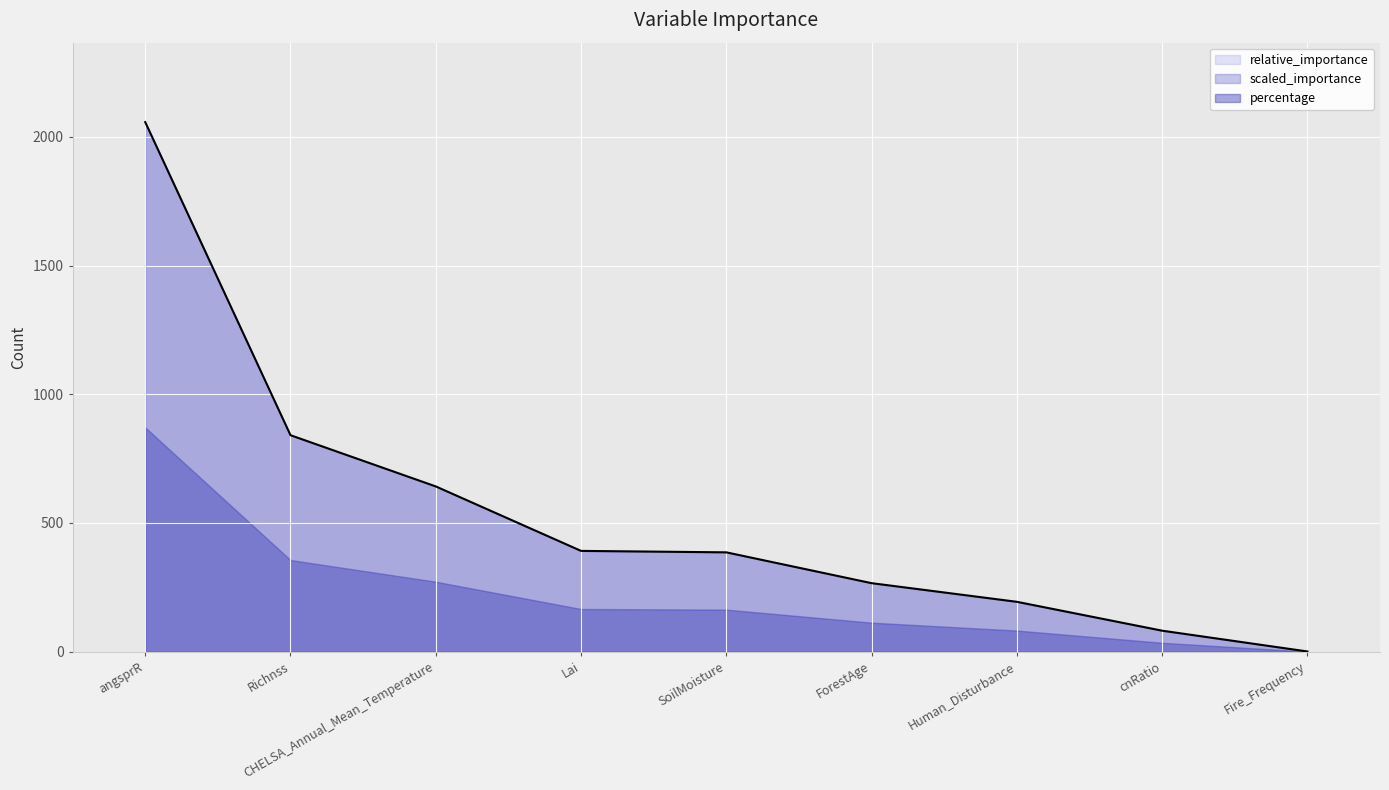

What is the label of the 7th point from the left?

Human_Disturbance